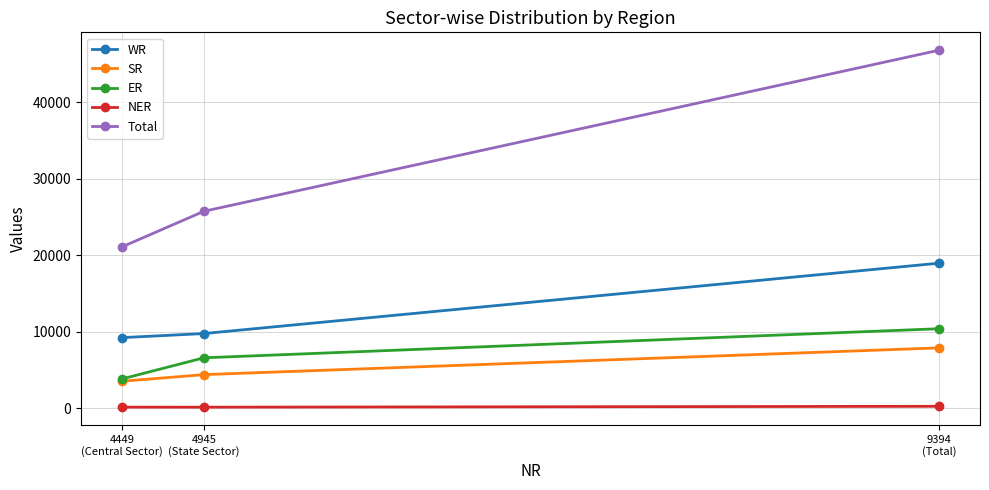

Which category has the highest value across all series?

9394
(Total)